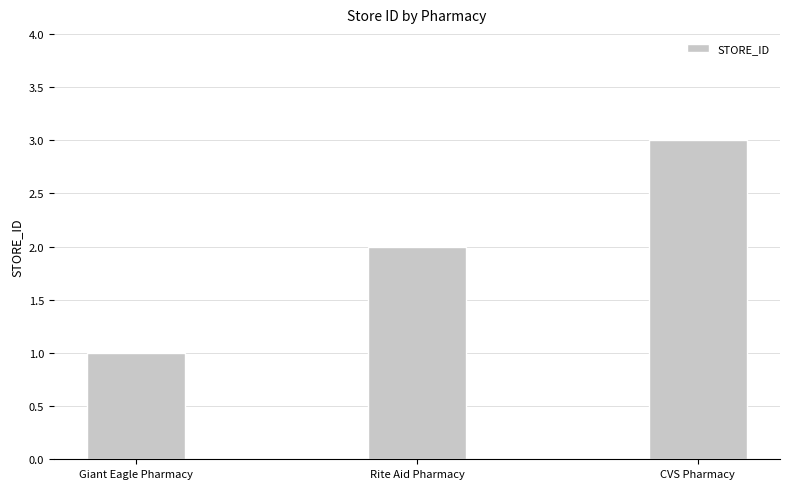

List the labels in order of value, smallest first.

Giant Eagle Pharmacy, Rite Aid Pharmacy, CVS Pharmacy